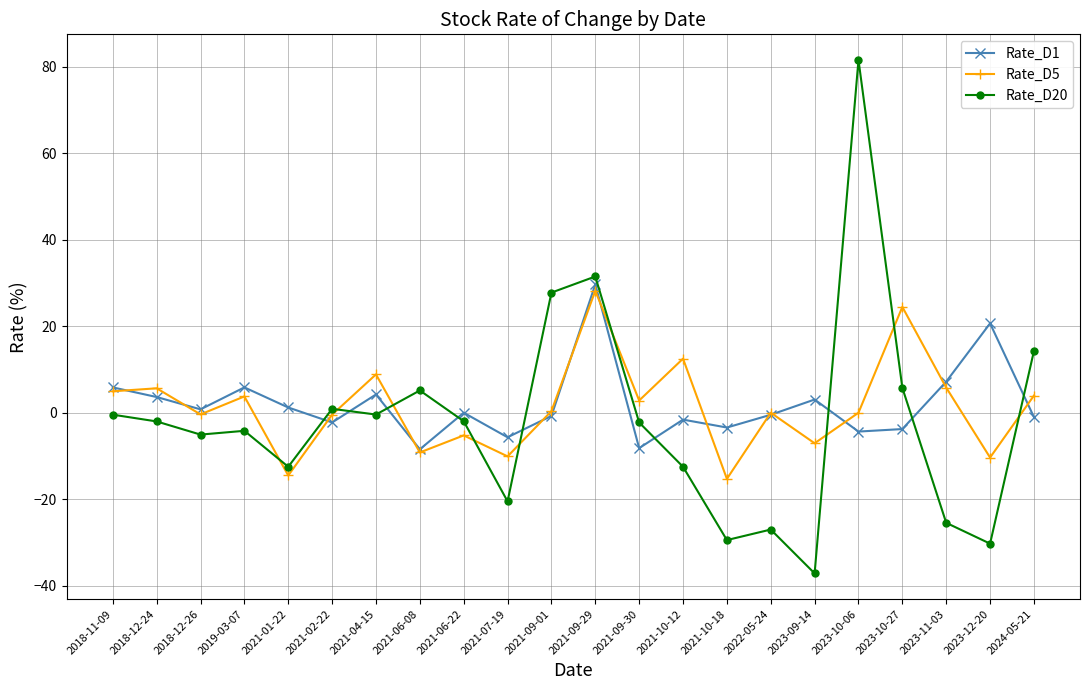

What value does the Rate_D20 series have at 2021-10-12?

-12.5